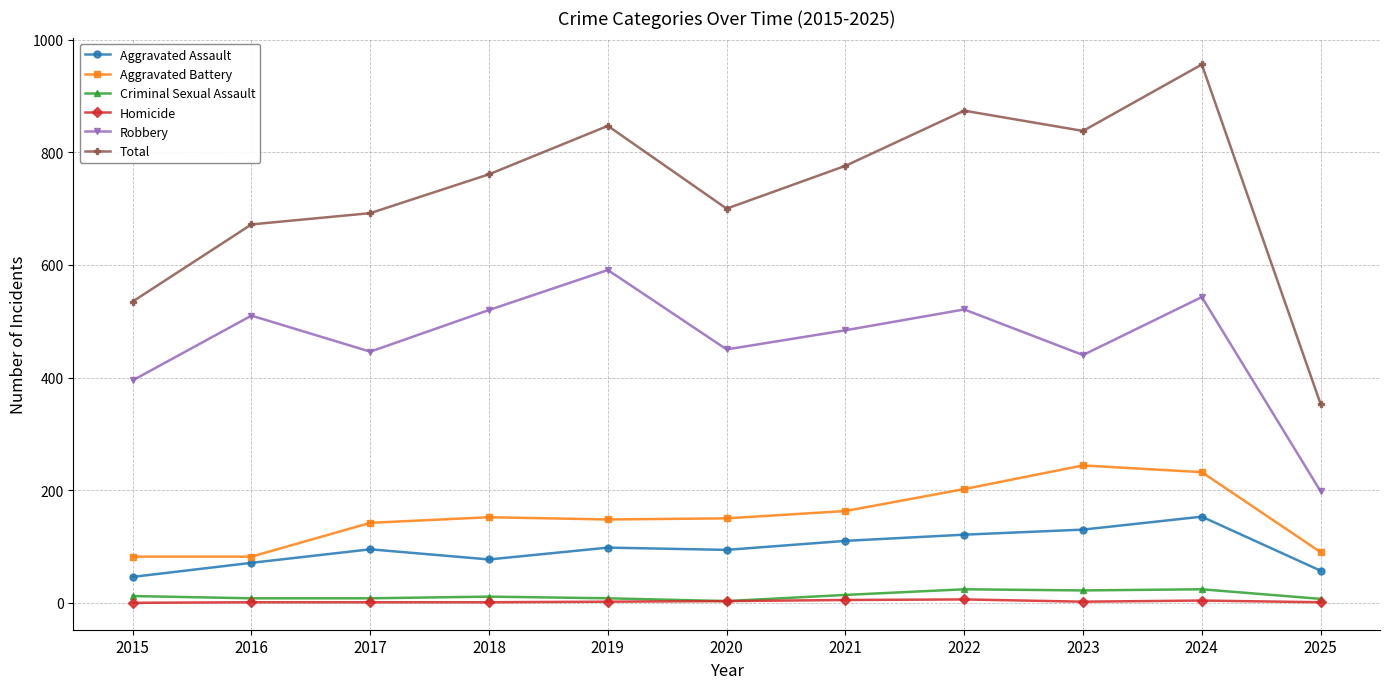

At which category does Robbery reach its first local peak?

2016